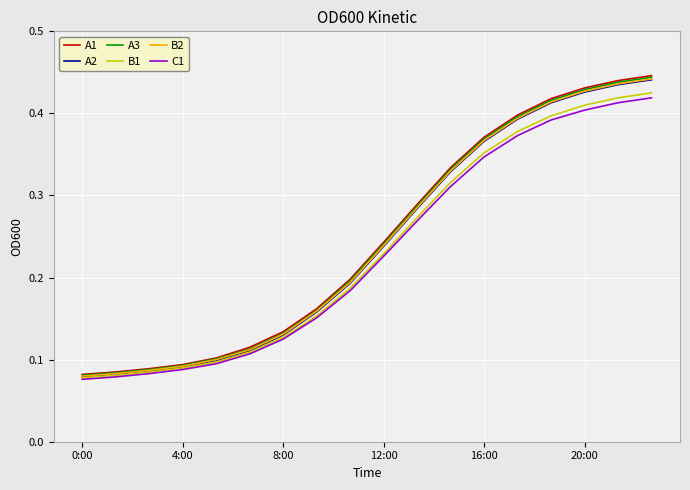

Does the chart have visible grid lines?

Yes